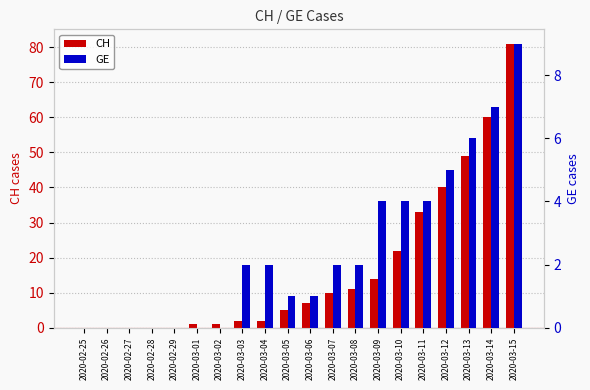

How many bars are there in each group?

2